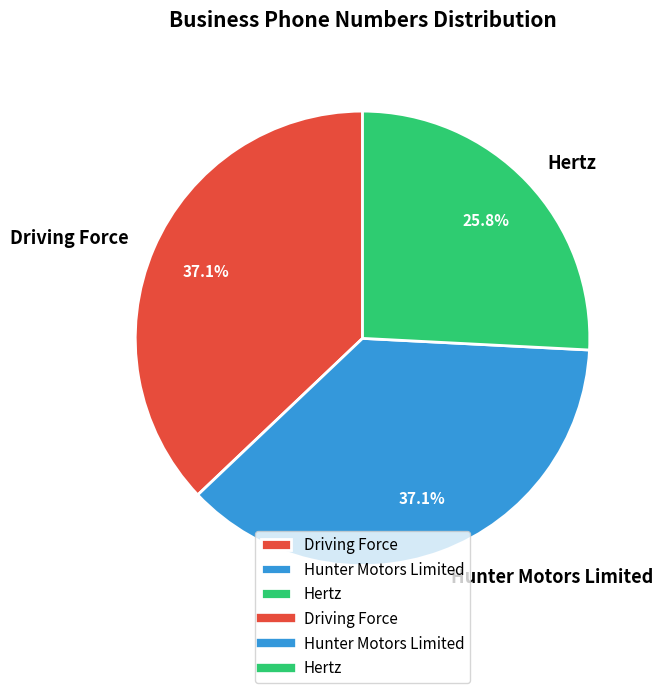

To the nearest percent, what is the difference between the largest and smallest slice percentages?

11%